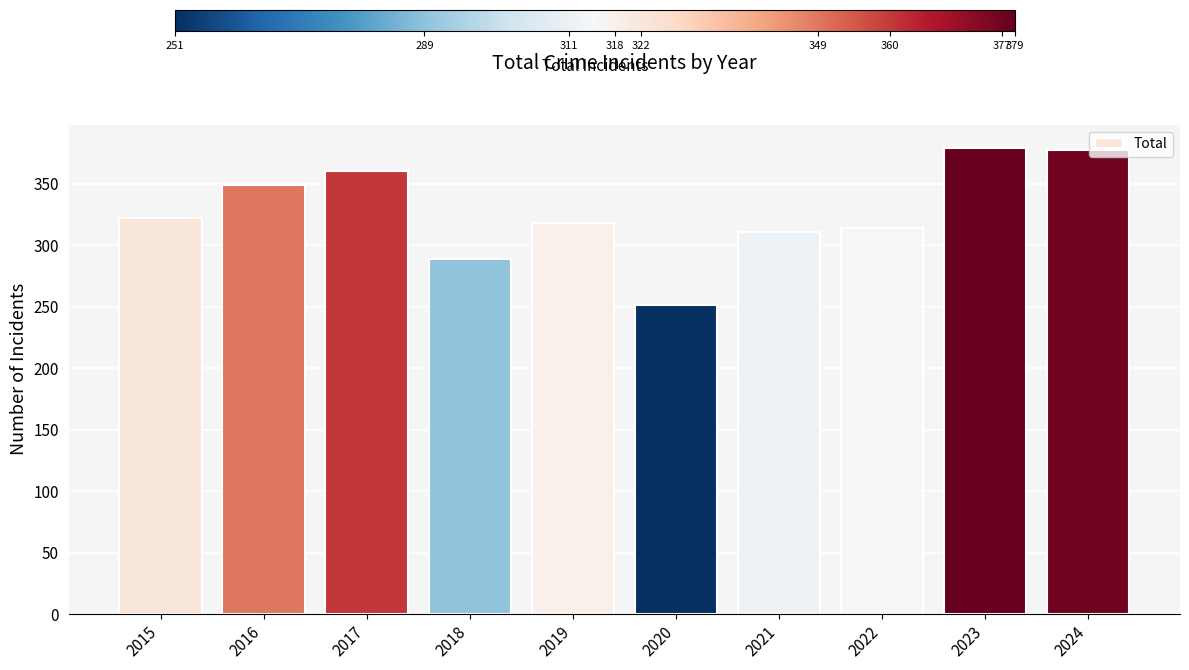

What is the average value?

327